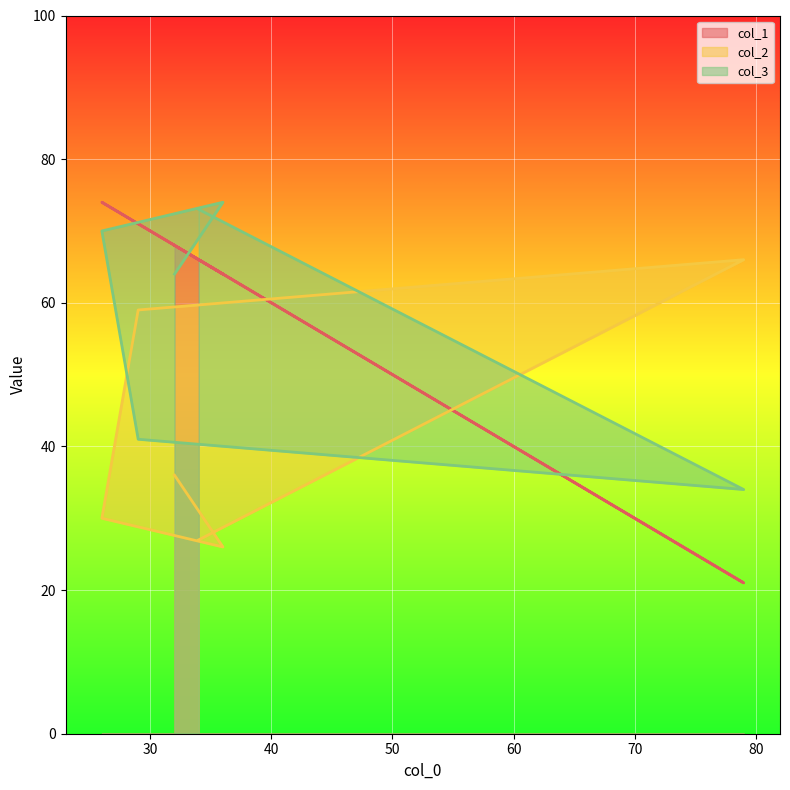

True or false: col_3 has more than 0 points higher than both neighbors.

True